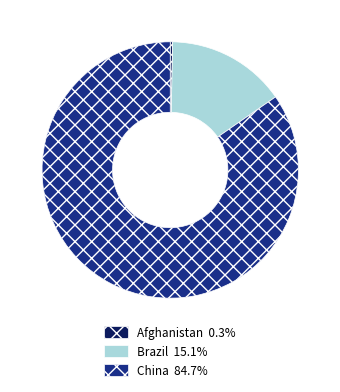

True or false: China accounts for 93% of the total.

False